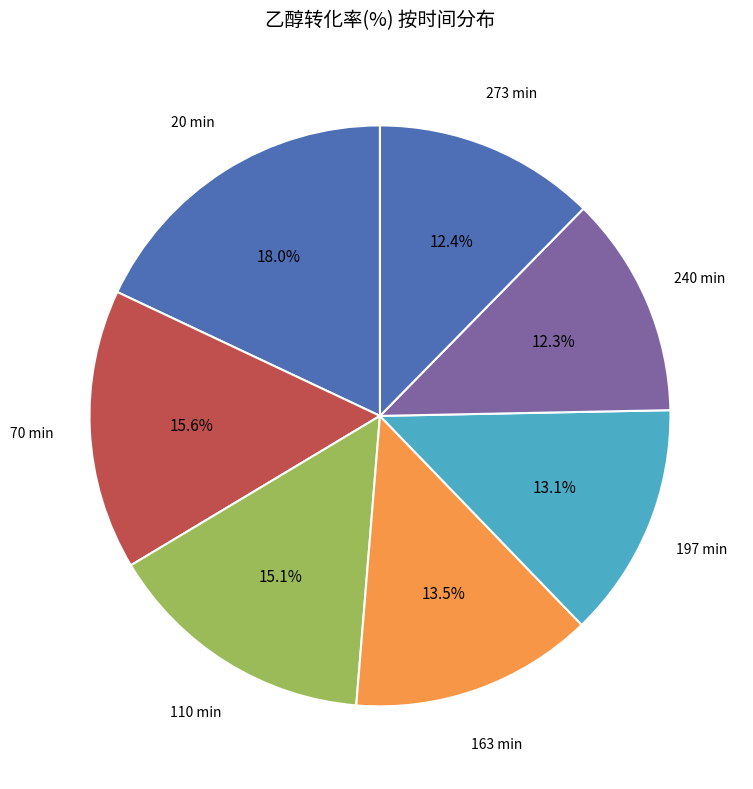

How much of the chart is everything except 110 min?

84.9%